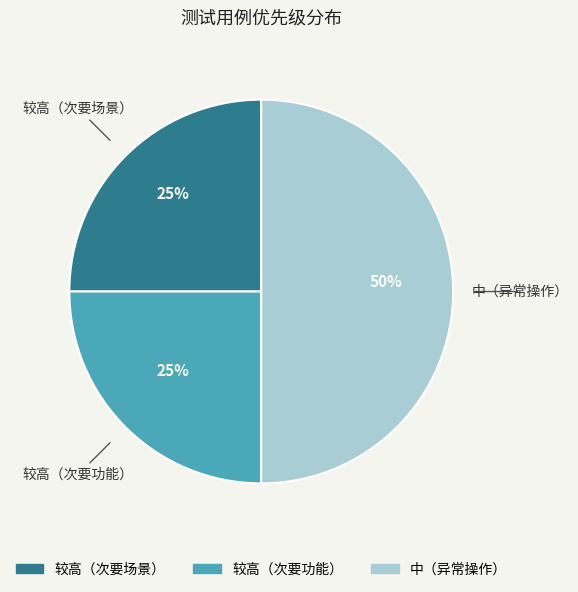

Is 较高（次要场景） the majority of the pie?

No